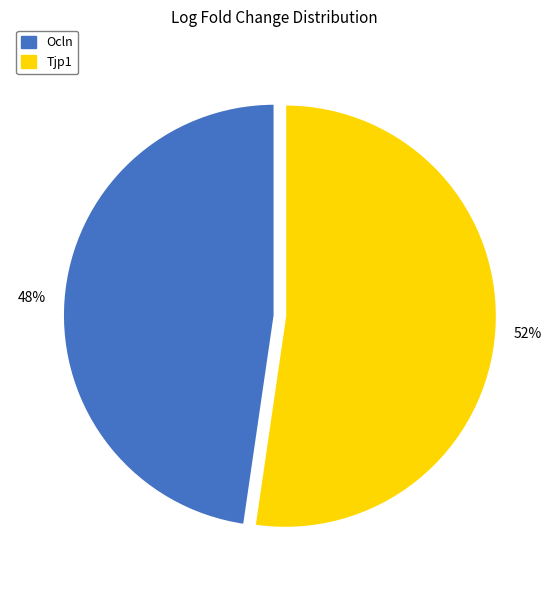

Do Tjp1 and Ocln together represent more than half of the pie?

Yes